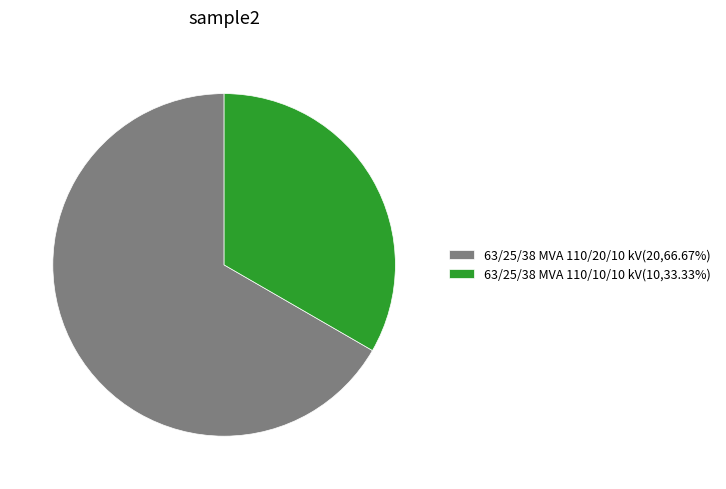

Is the sum of 63/25/38 MVA 110/10/10 kV(10,33.33%) and 63/25/38 MVA 110/20/10 kV(20,66.67%) greater than half?

Yes